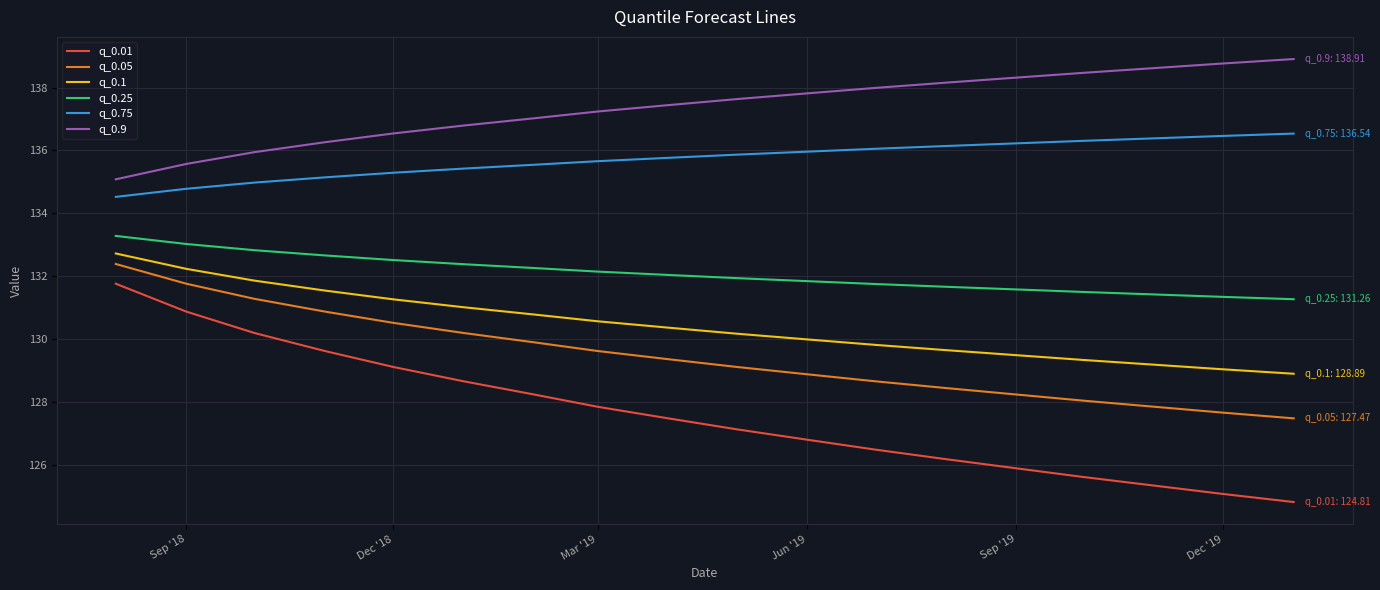

True or false: q_0.1 and q_0.05 cross at least once.

False